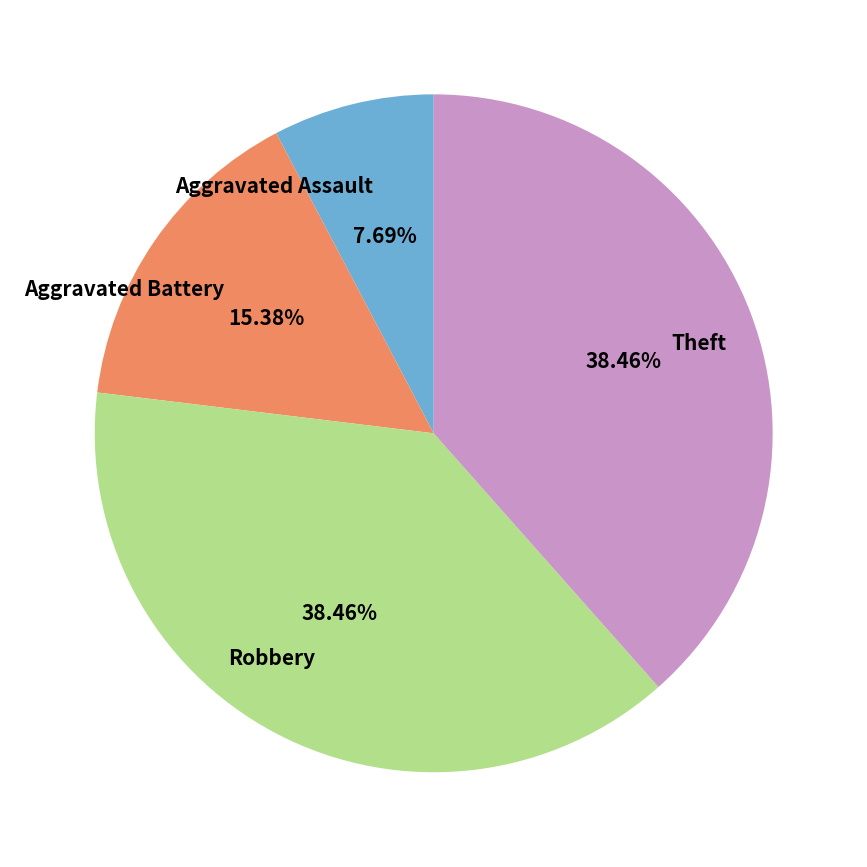

Does any single category account for the majority?

No